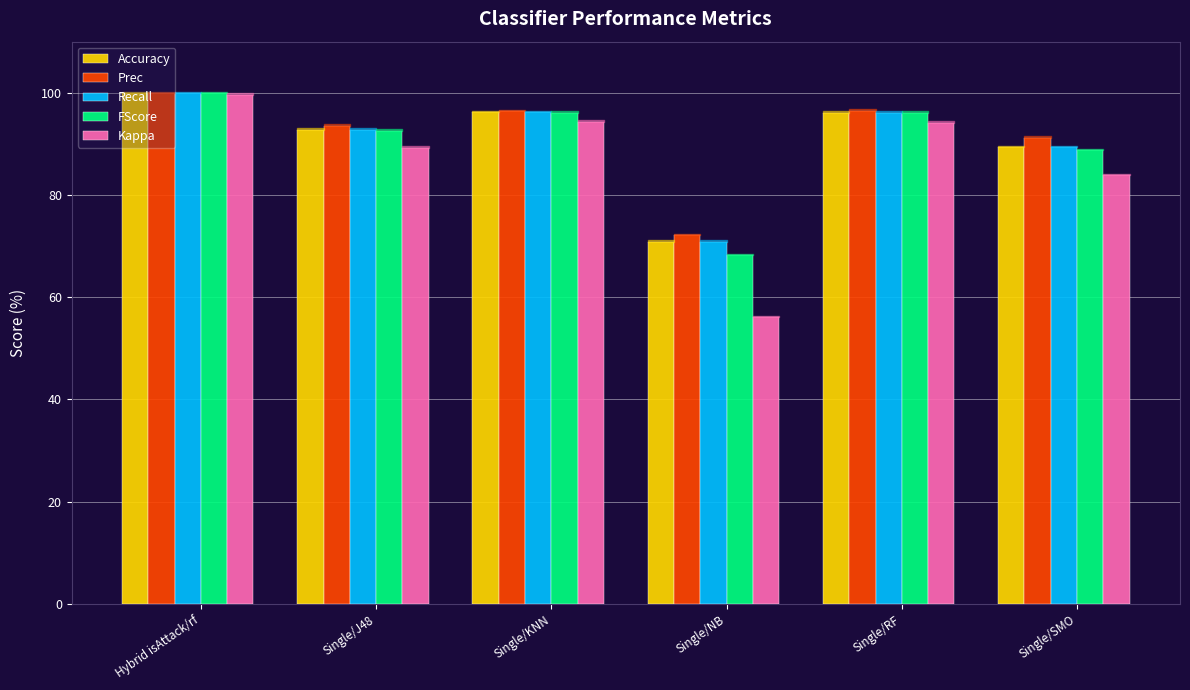

What is the smallest value displayed?

56.1